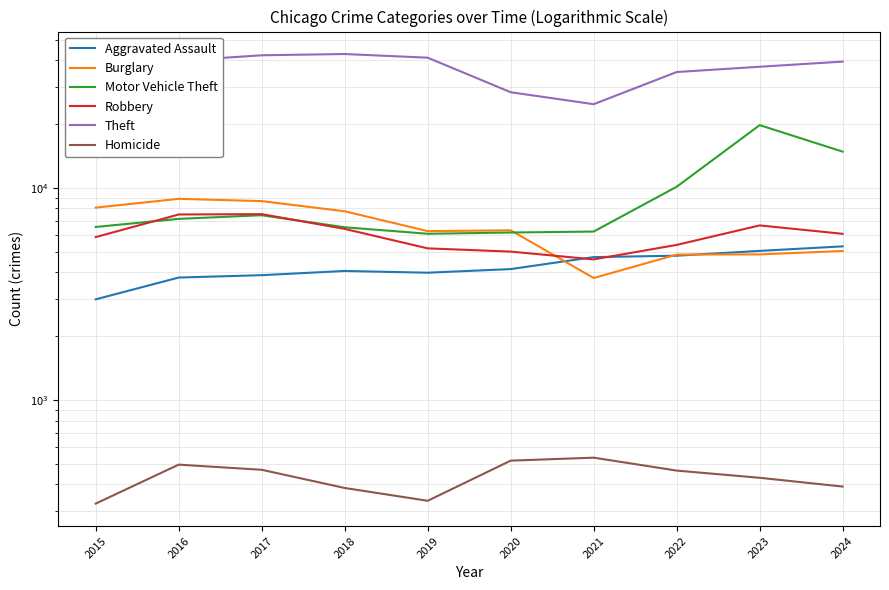

True or false: Robbery and Theft intersect in this chart.

False